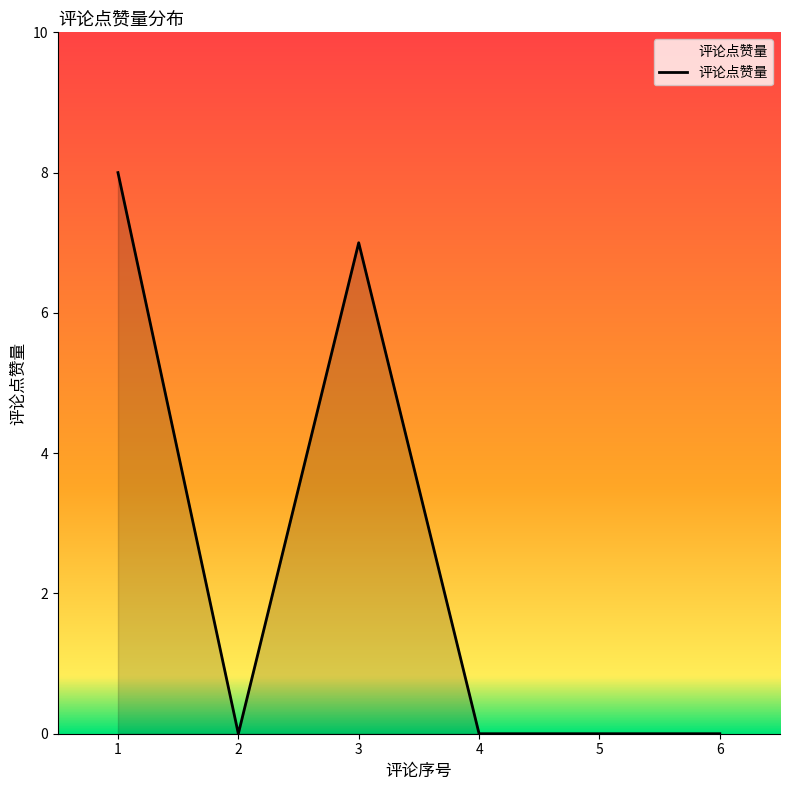

What is the greatest value displayed?

8